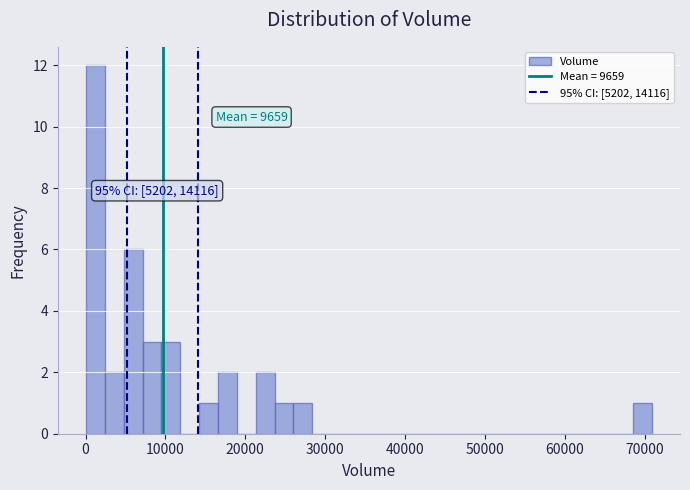

Read against the x-axis, roughly where is the centre of the tallest bar?

1000